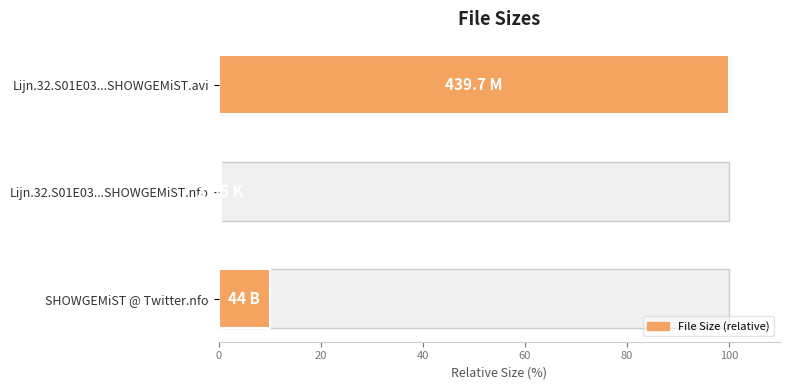

Reading left to right, list all the values displayed in this chart.

100.0	0.5	10.0